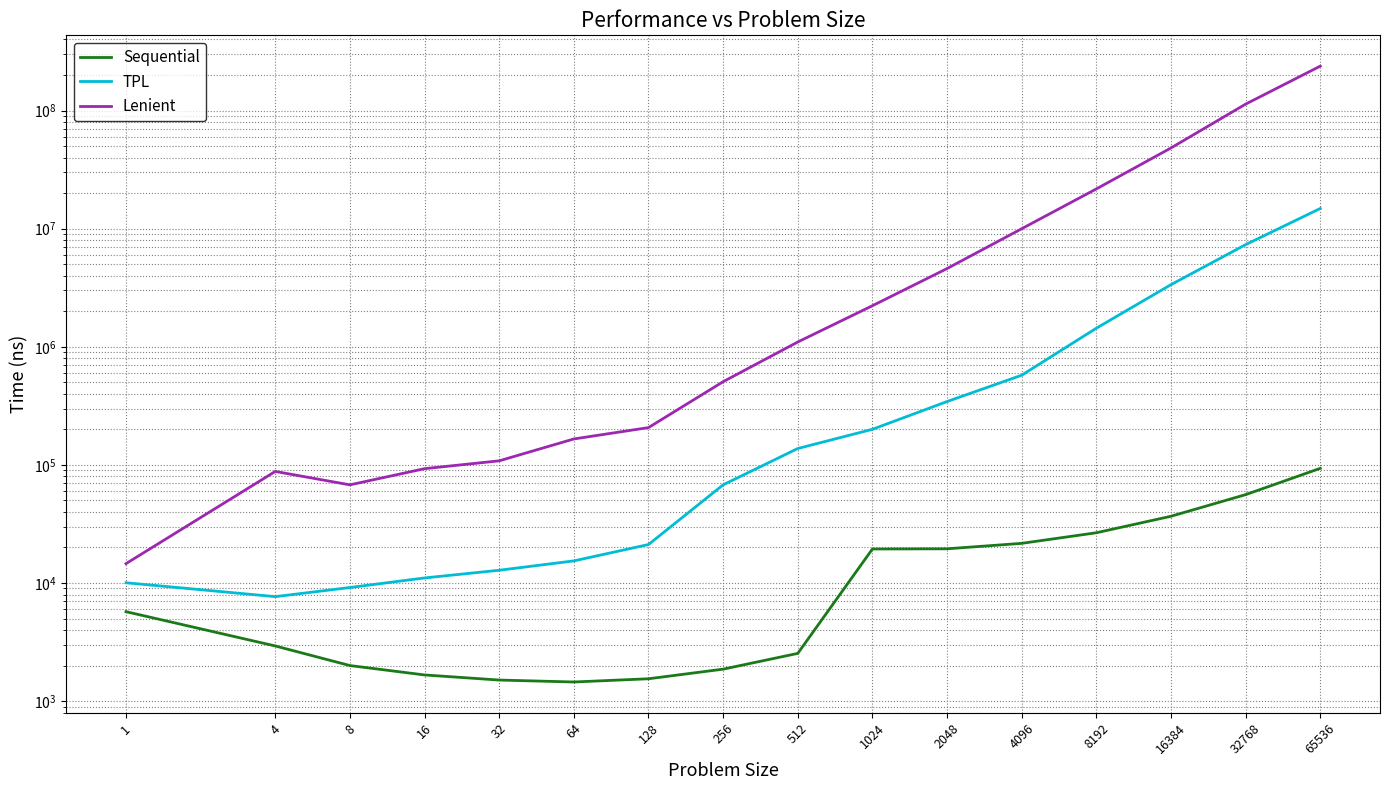

At which category does the chart reach its minimum across all series?

64